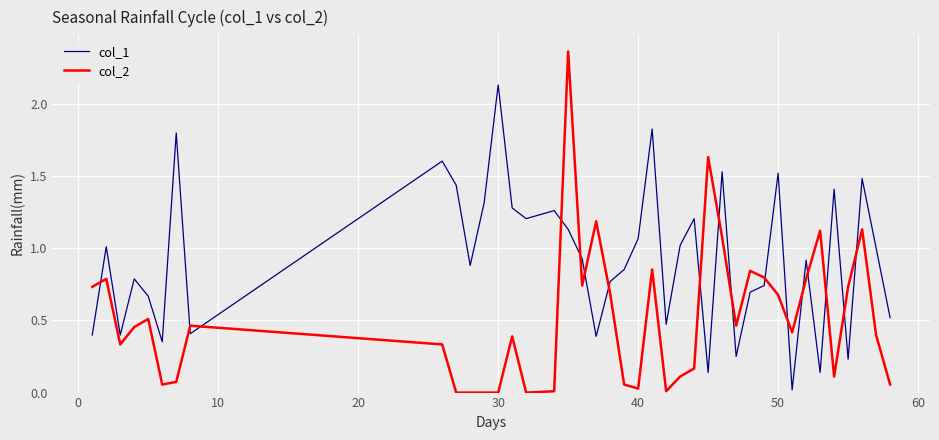

Which series has the largest total across all categories?

col_1